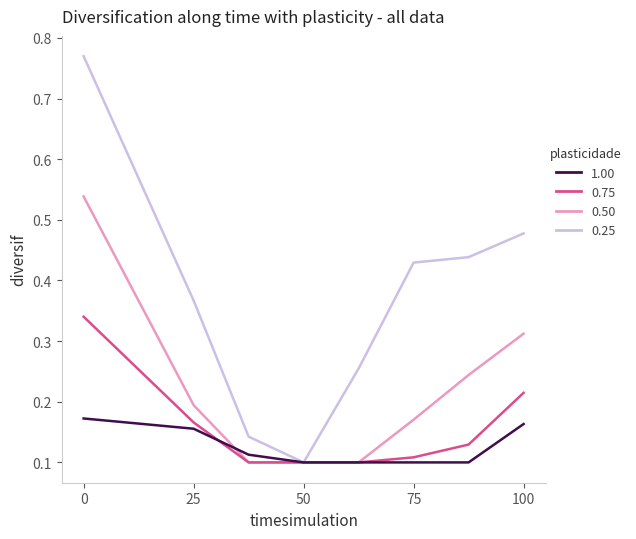

How many lines are shown in the chart?

4